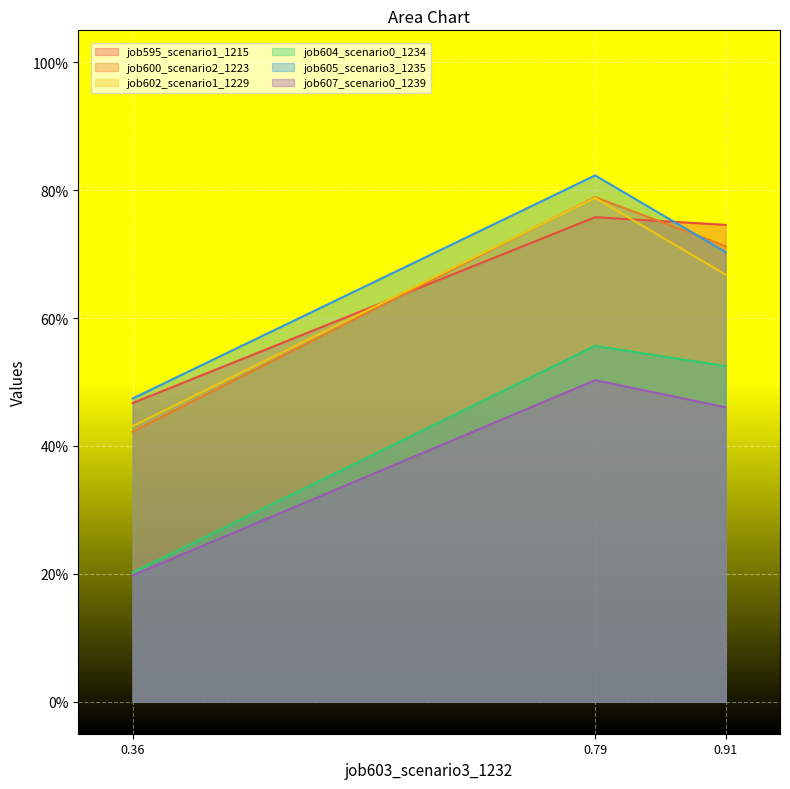

Which series has the largest total across all categories?

job605_scenario3_1235